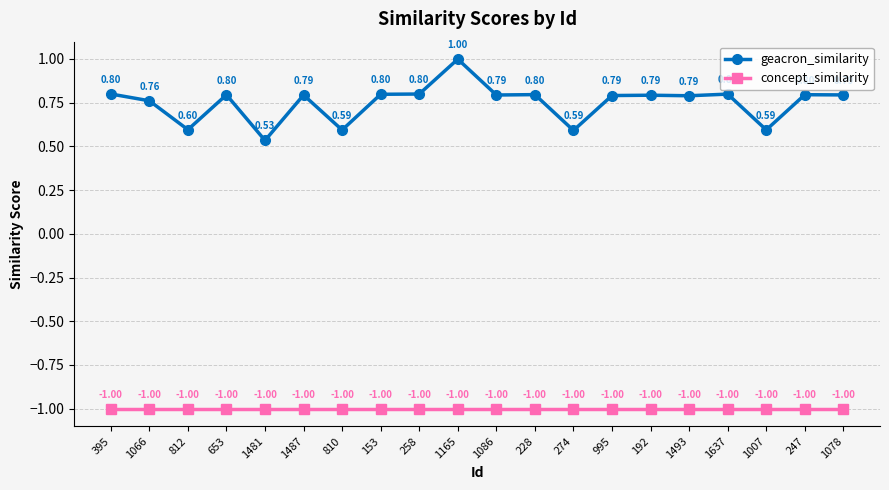

List the series in order of their peak value, lowest first.

concept_similarity, geacron_similarity